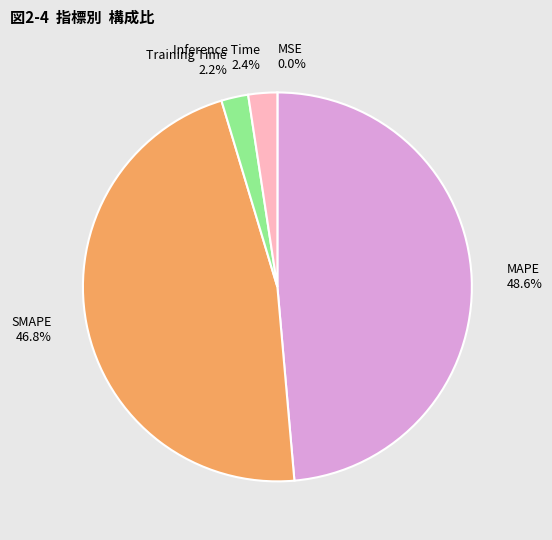

To the nearest percent, what is the difference between the largest and smallest slice percentages?

49%